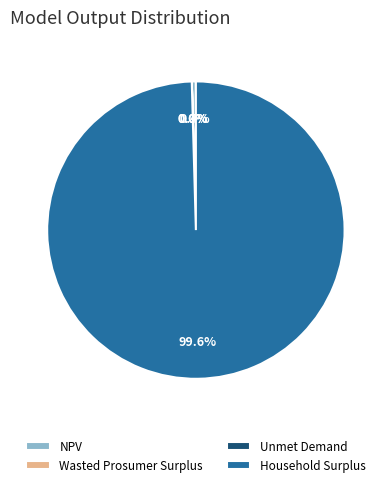

Which slice represents more than half of the pie?

Household Surplus